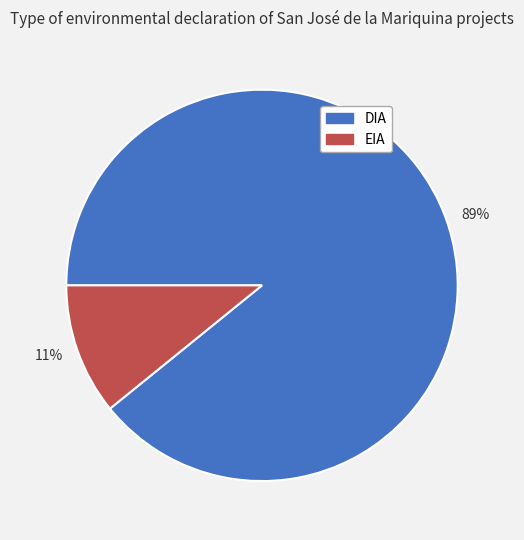

The DIA slice represents 78% of the pie. True or false?

False